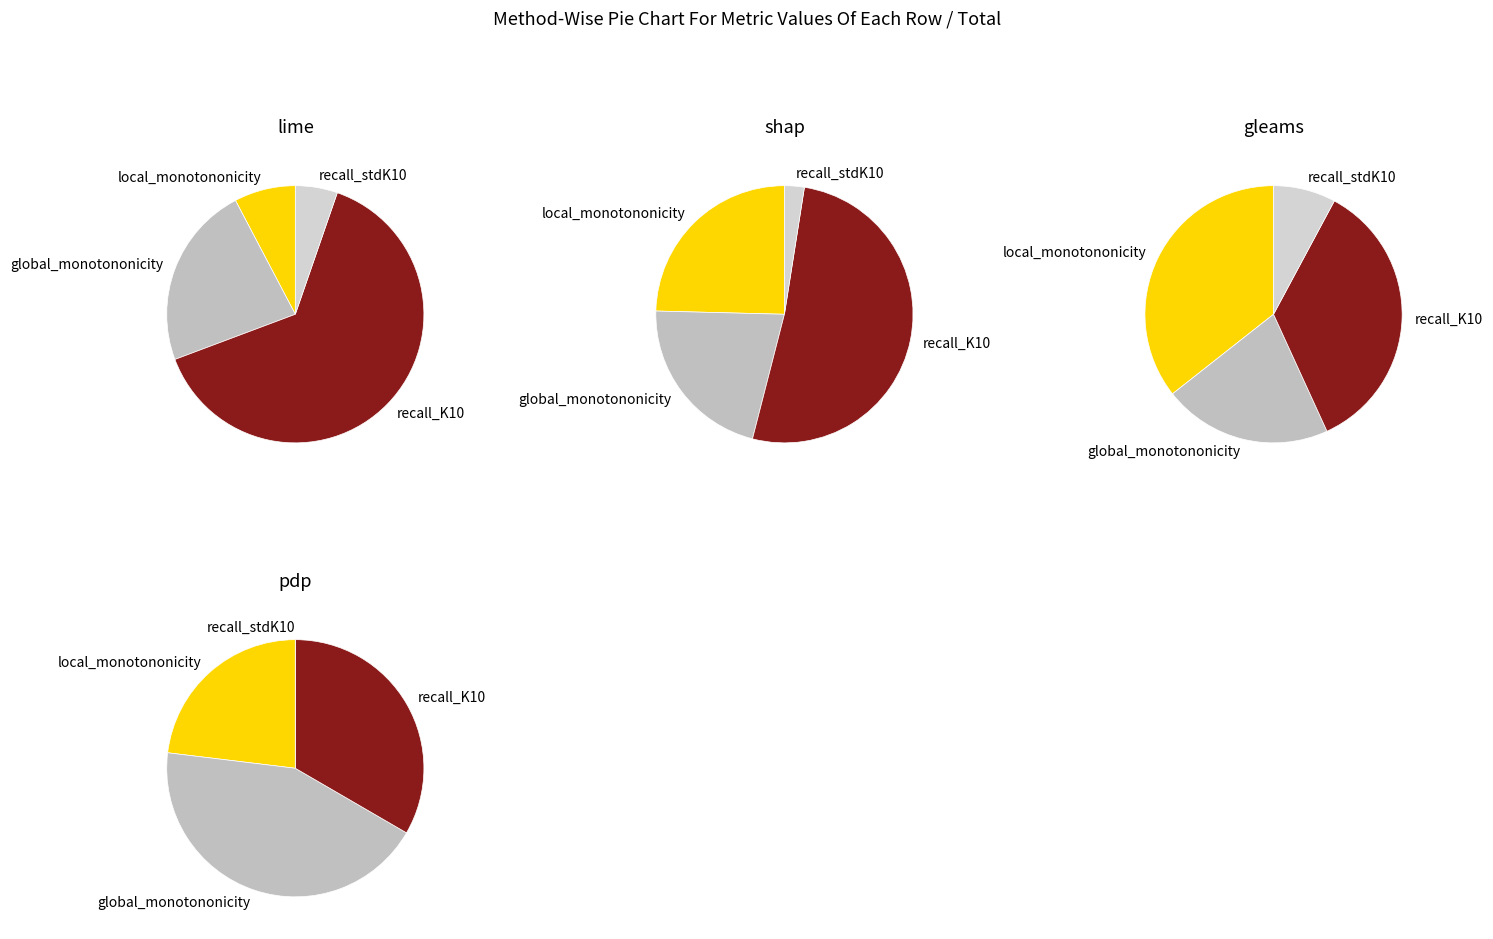

Combined, what portion of the pie is recall_K10 and global_monotononicity?

87.0%